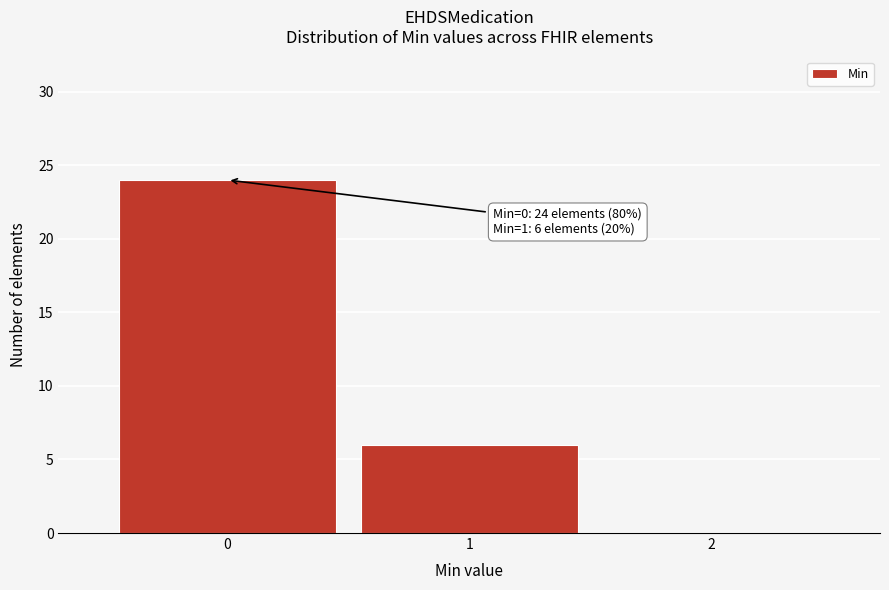

Reading left to right, what are all the values shown in this chart?

0=24	1=6	2=0